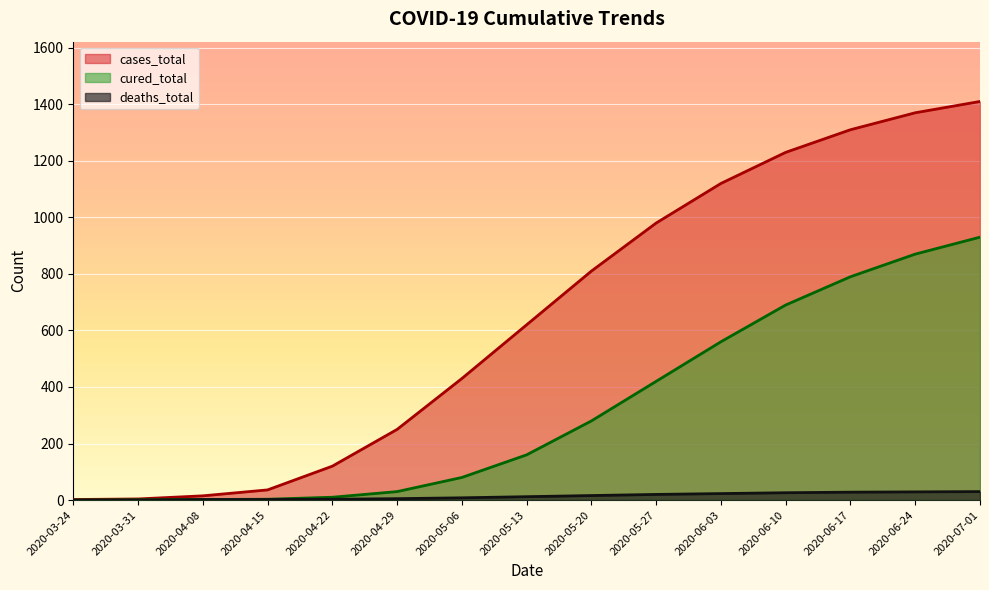

List the labels in order of deaths_total value, smallest first.

2020-03-24, 2020-03-31, 2020-04-08, 2020-04-15, 2020-04-22, 2020-04-29, 2020-05-06, 2020-05-13, 2020-05-20, 2020-05-27, 2020-06-03, 2020-06-10, 2020-06-17, 2020-06-24, 2020-07-01